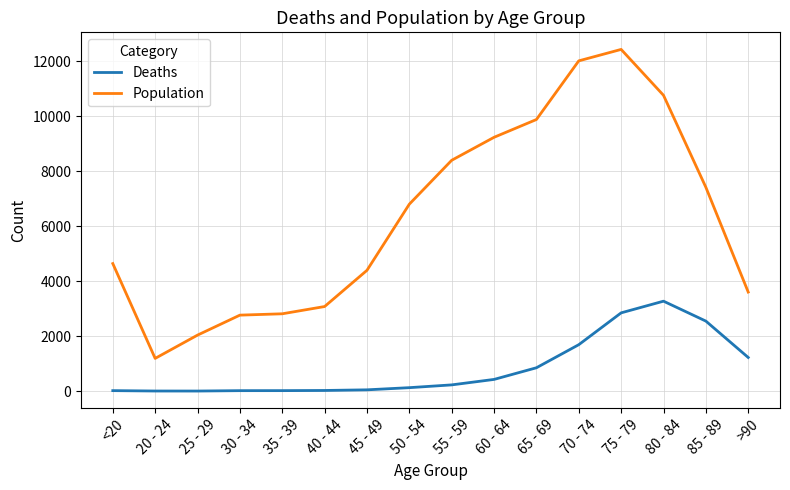

True or false: Population and Deaths cross at least once.

False